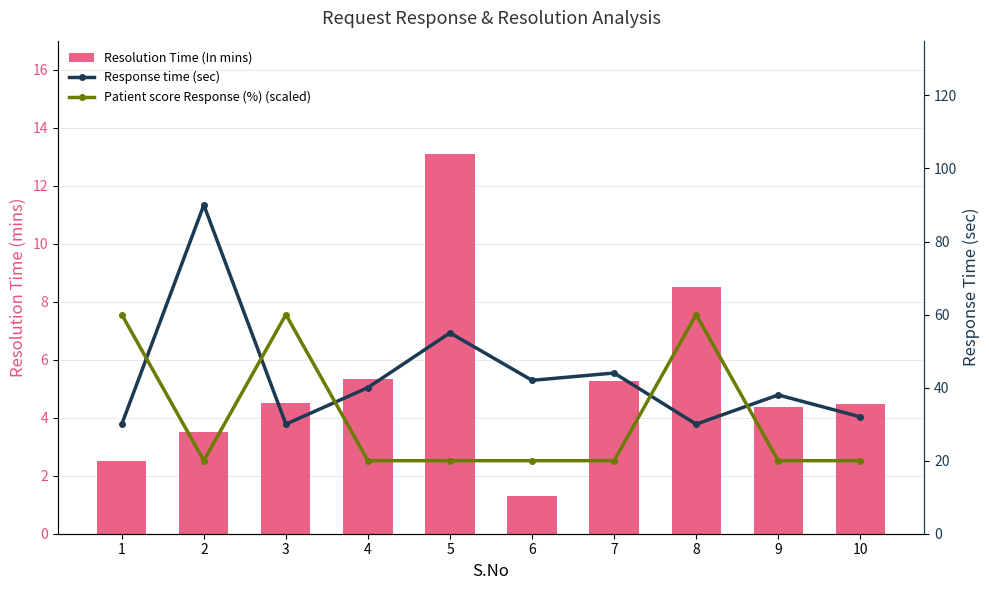

Read the Patient score Response (%) (scaled) value at 9.

20.0